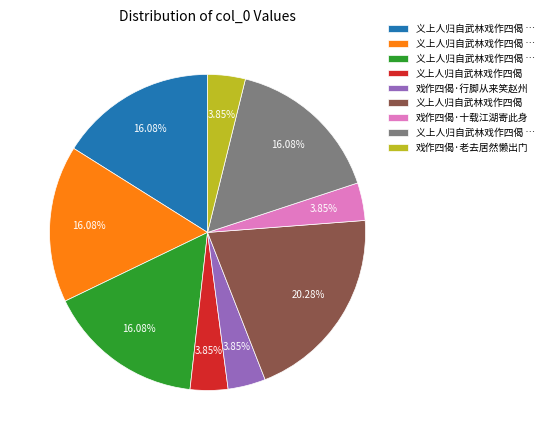

Is there a majority slice in this chart?

No